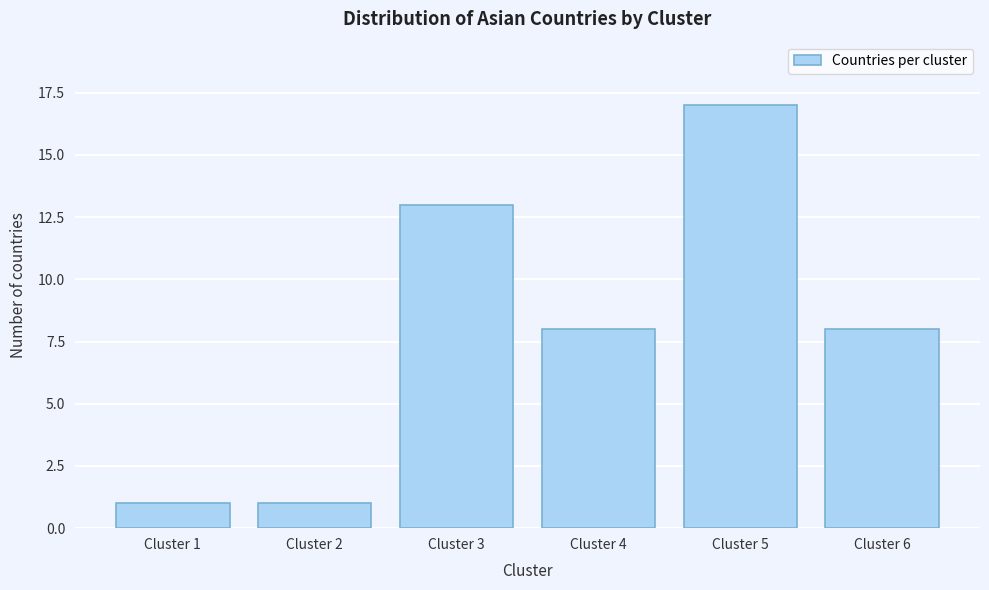

Reading left to right, transcribe all the data shown in this chart.

Cluster 1=1	Cluster 2=1	Cluster 3=13	Cluster 4=8	Cluster 5=17	Cluster 6=8